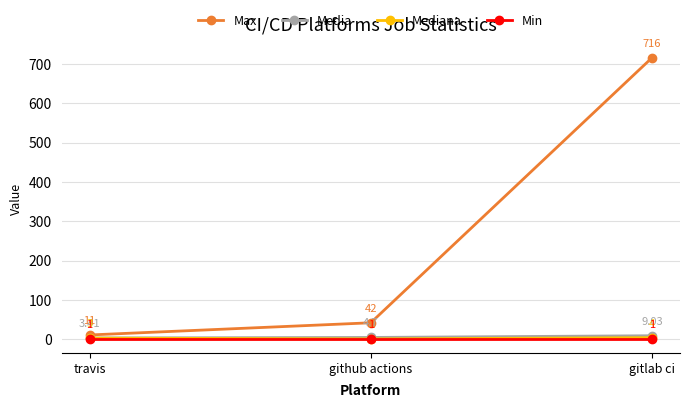

Does the chart display data point markers on the line(s)?

Yes